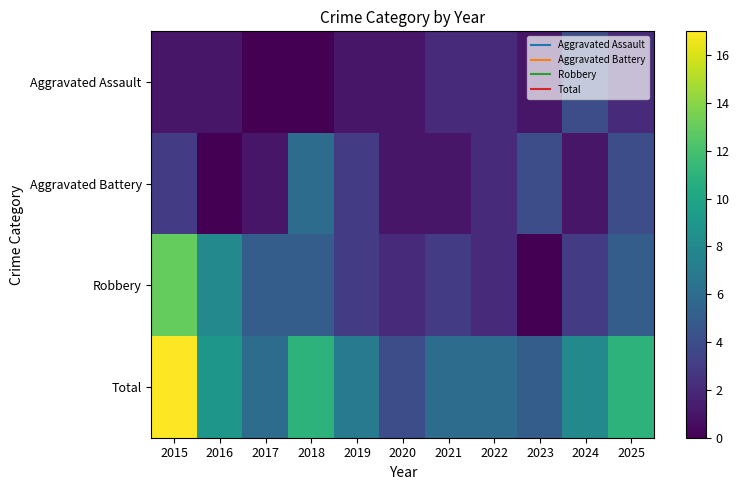

Which series has the largest total across all categories?

Total